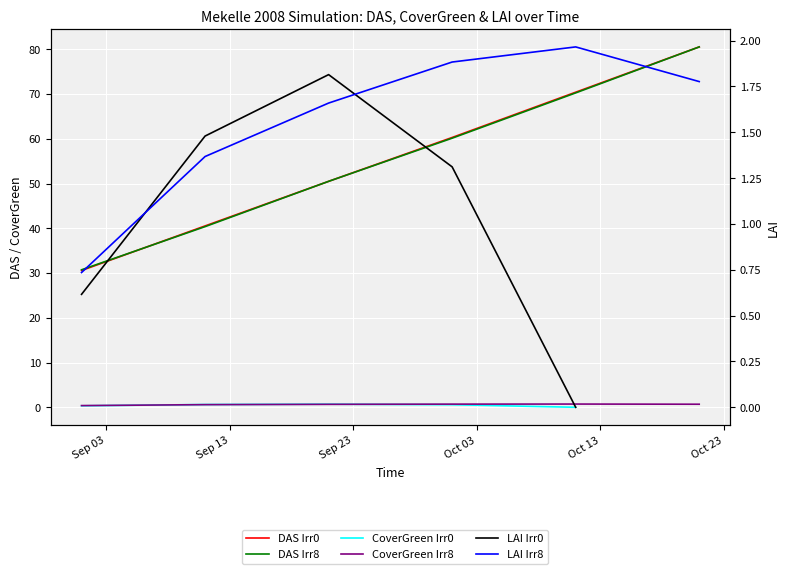

List the labels in order of Mekelle2008Irrigation0 value, largest first.

Oct 23, Oct 13, Oct 03, Sep 23, Sep 13, Sep 03